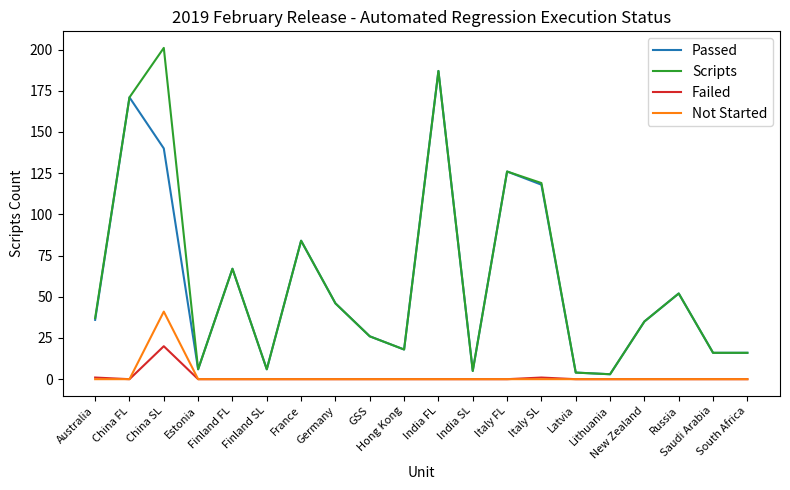

What is the total value across all series at Saudi Arabia?

32